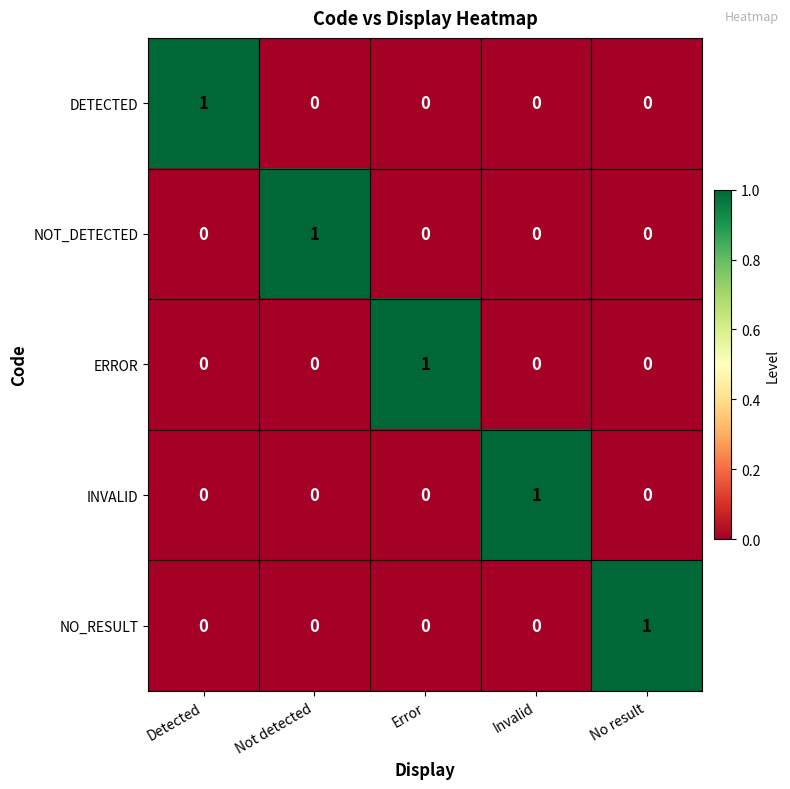

At how many categories does at least one series exceed 0?

5